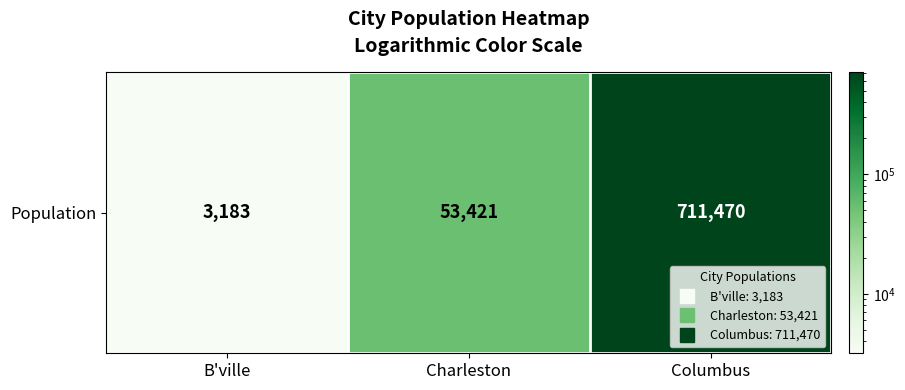

What is the ratio of the value at Columbus to the value at Charleston?

13.3